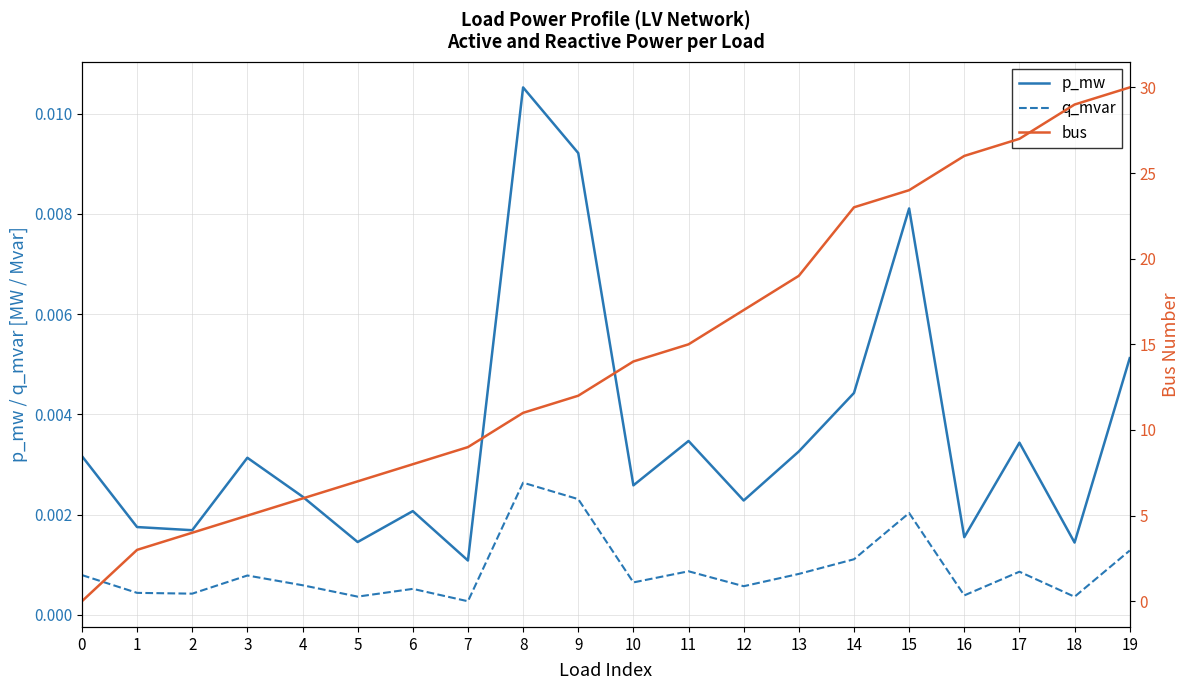

Reading right to left, list all the values displayed in this chart.

p_mw: 19=0.0	18=0.0	17=0.0	16=0.0	15=0.0	14=0.0	13=0.0	12=0.0	11=0.0	10=0.0	9=0.0	8=0.0	7=0.0	6=0.0	5=0.0	4=0.0	3=0.0	2=0.0	1=0.0	0=0.0
q_mvar: 19=0.0	18=0.0	17=0.0	16=0.0	15=0.0	14=0.0	13=0.0	12=0.0	11=0.0	10=0.0	9=0.0	8=0.0	7=0.0	6=0.0	5=0.0	4=0.0	3=0.0	2=0.0	1=0.0	0=0.0
bus: 19=30.0	18=29.0	17=27.0	16=26.0	15=24.0	14=23.0	13=19.0	12=17.0	11=15.0	10=14.0	9=12.0	8=11.0	7=9.0	6=8.0	5=7.0	4=6.0	3=5.0	2=4.0	1=3.0	0=0.0